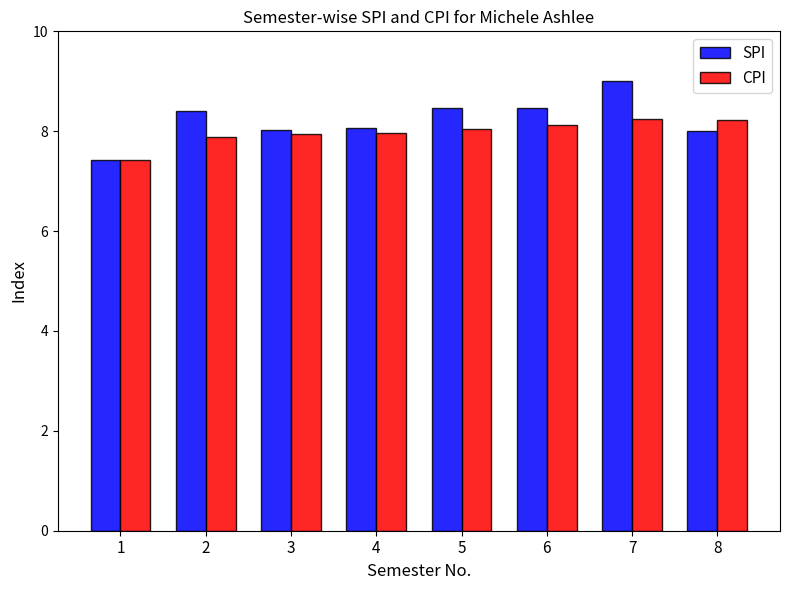

At which category does the chart reach its minimum across all series?

1